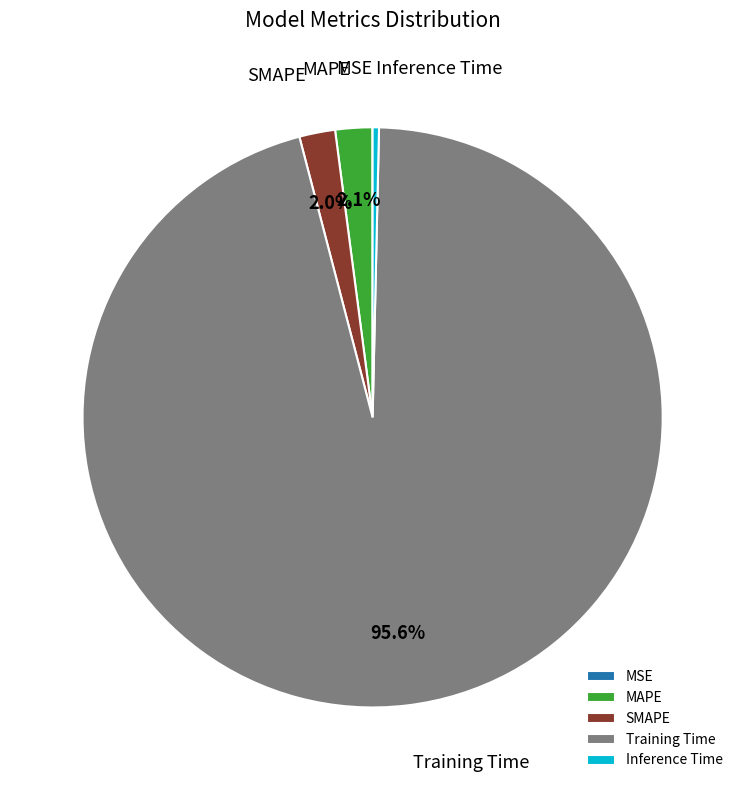

Which category accounts for the majority?

Training Time